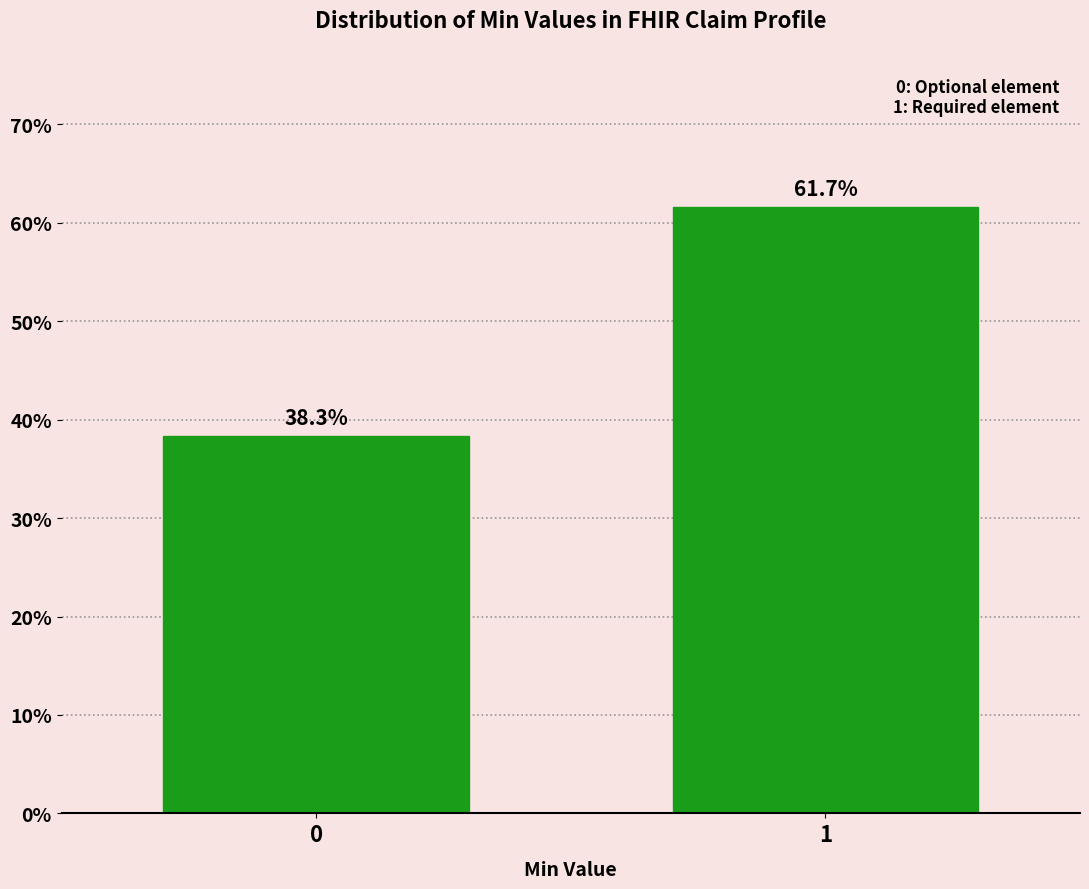

Reading left to right, what are all the values shown in this chart?

38.3	61.7